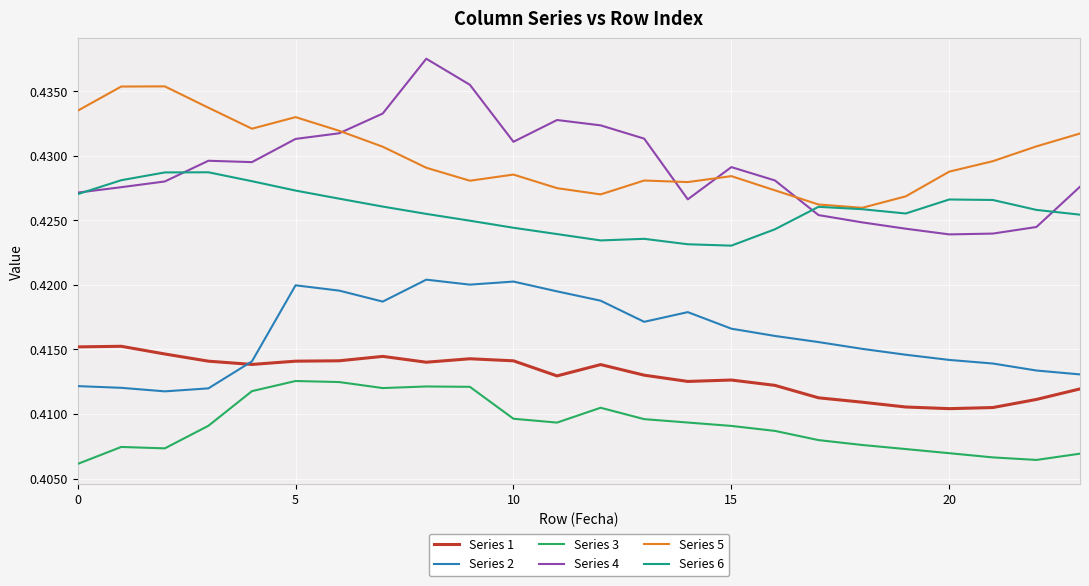

True or false: Series 3 and Series 6 cross at least once.

False